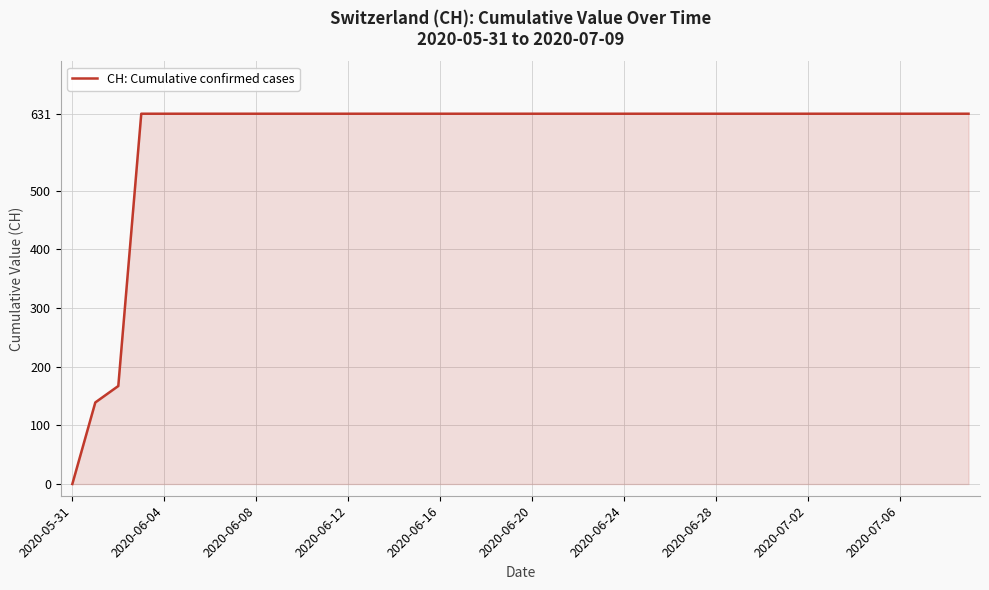

What is the difference between the maximum and minimum values?

631